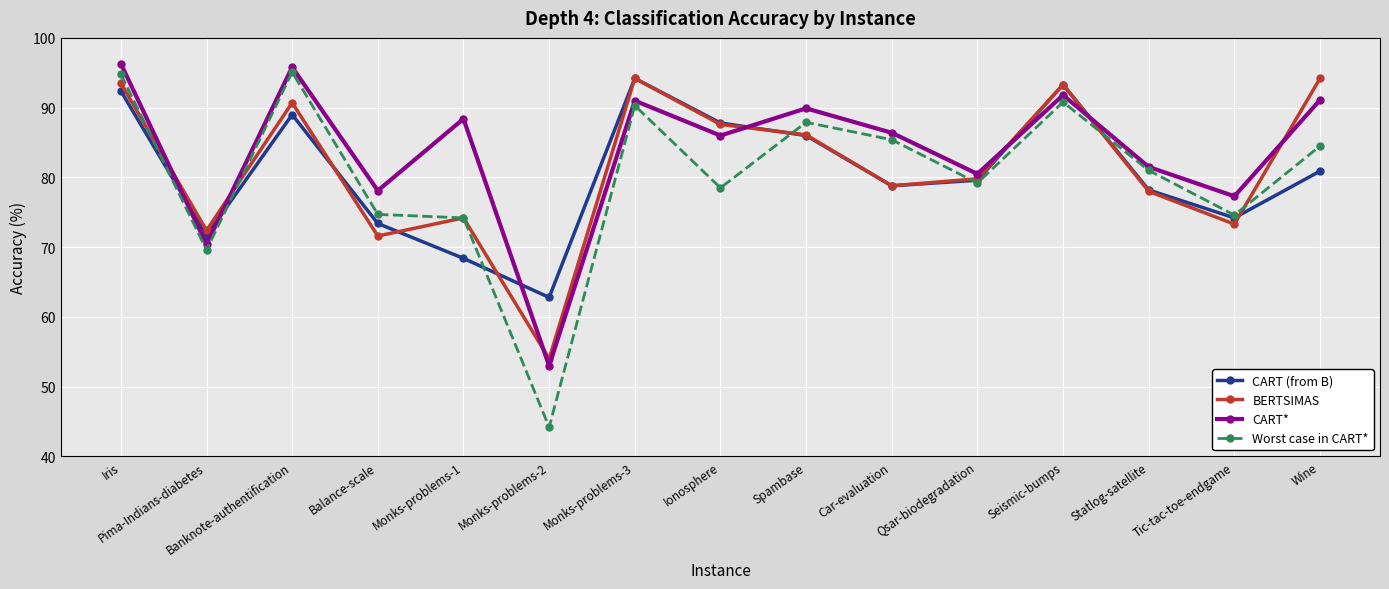

What is the greatest value displayed?

96.3